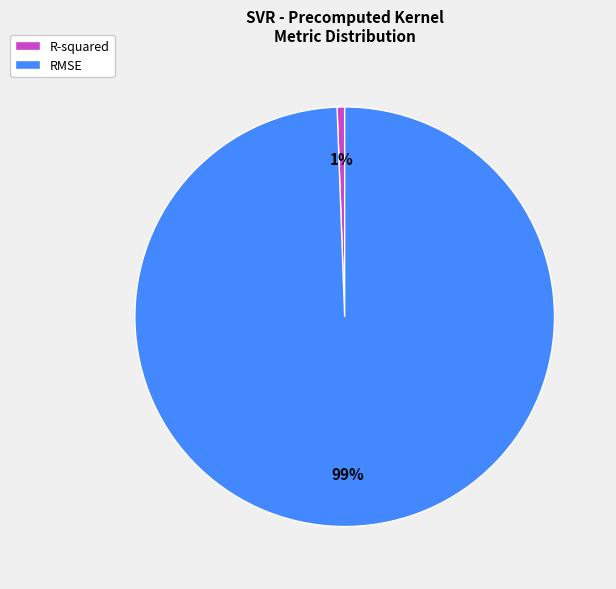

What percentage is the RMSE slice, to the nearest percent?

99%